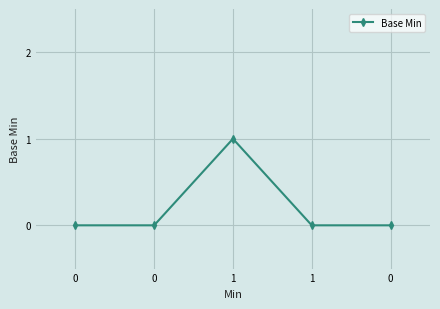

True or false: the data shows 0 at 1.

False